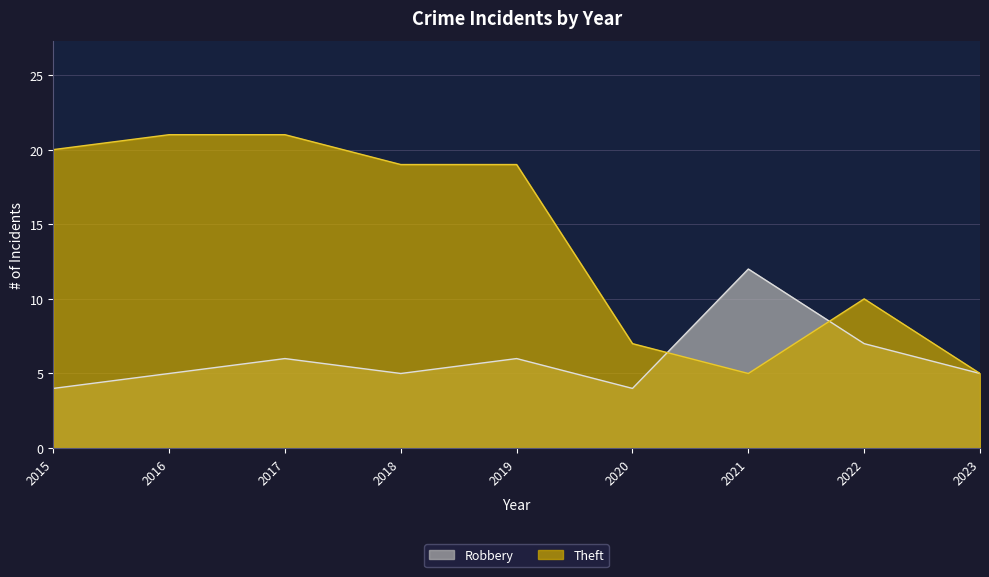

What is the difference between the maximum and minimum values in the Theft series?

16